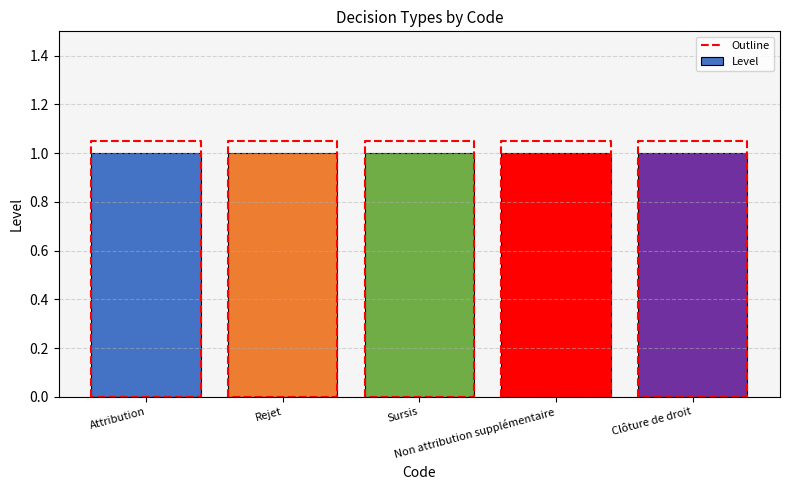

At which label does Outline reach its peak?

Rejet